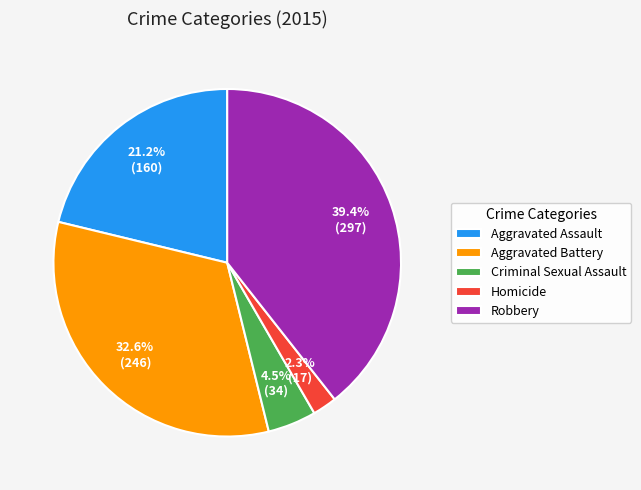

To the nearest percent, what portion does Homicide represent?

2%